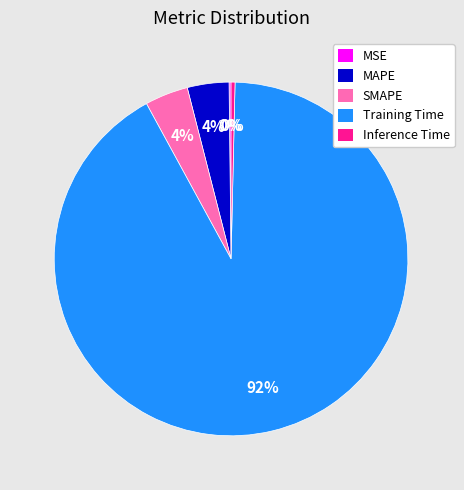

To the nearest percent, what percentage of the pie is SMAPE?

4%